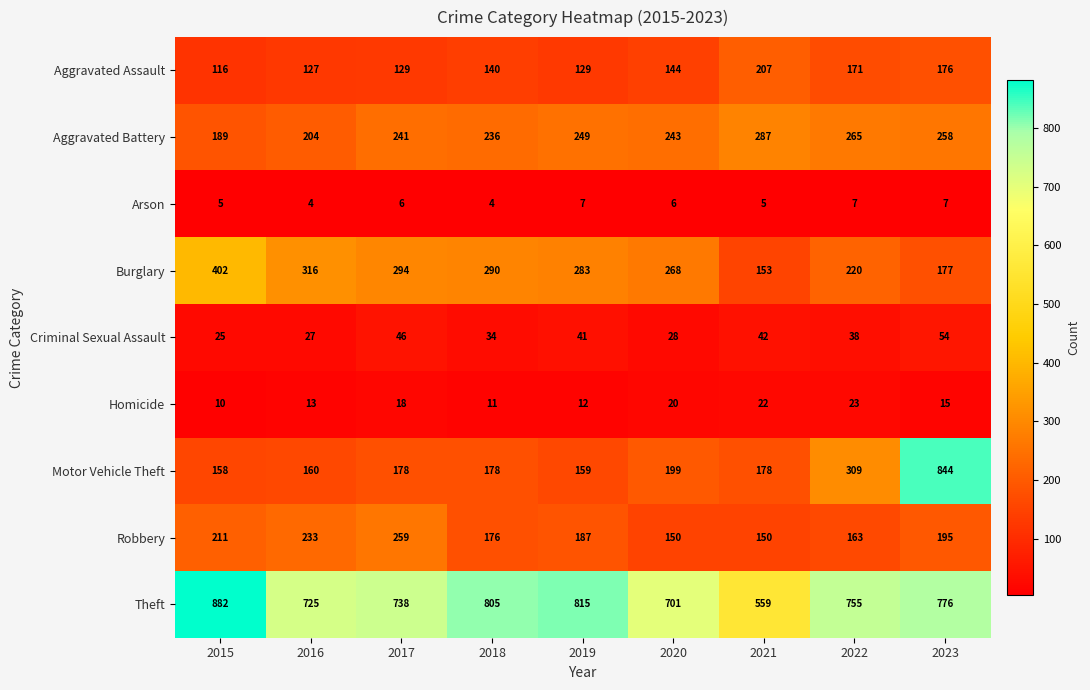

What is the sum of the Aggravated Assault values at 2018 and 2021?

347